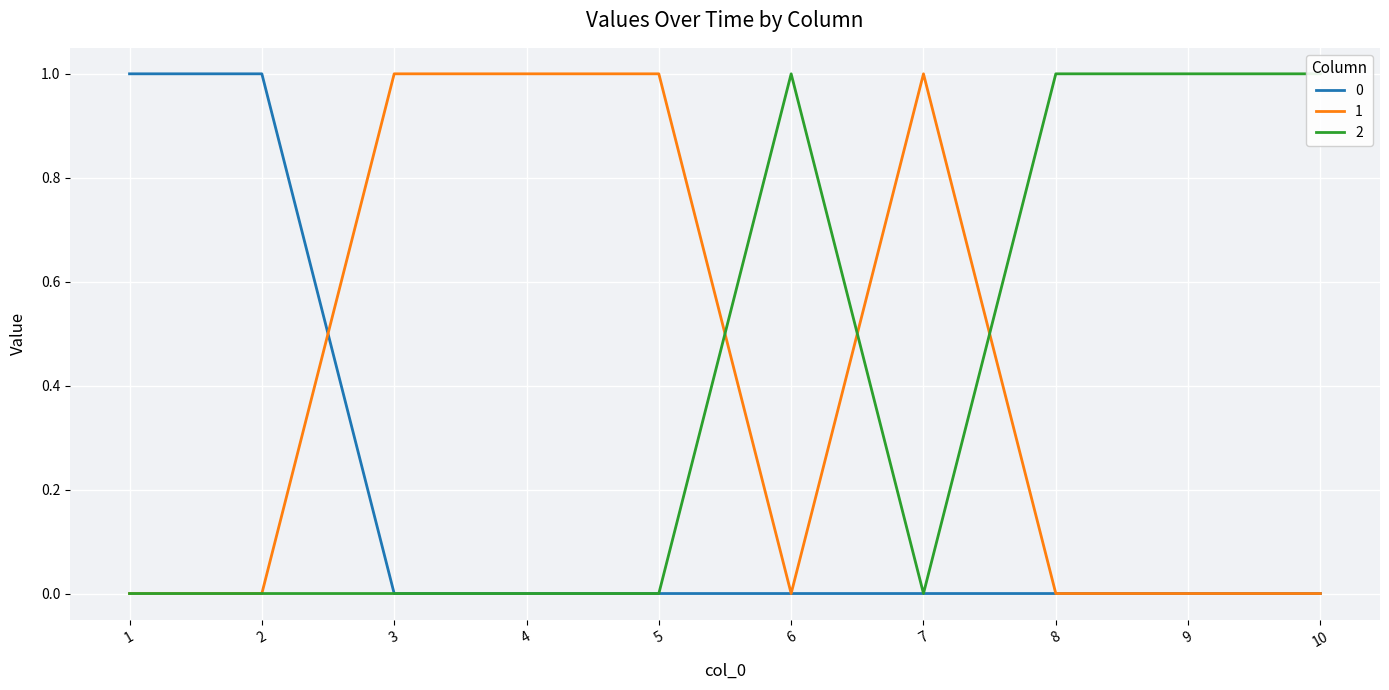

How many 0 values are between 0 and 1?

10